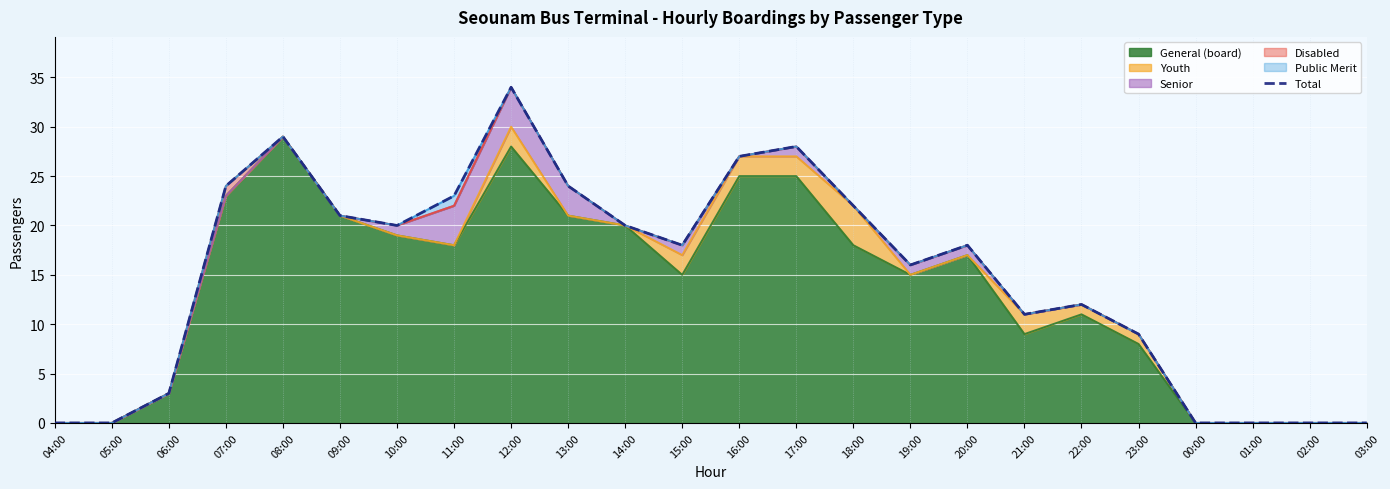

List the labels in order of value, smallest first.

04:00, 05:00, 00:00, 01:00, 02:00, 03:00, 06:00, 23:00, 21:00, 22:00, 19:00, 15:00, 20:00, 10:00, 14:00, 09:00, 18:00, 11:00, 07:00, 13:00, 16:00, 17:00, 08:00, 12:00